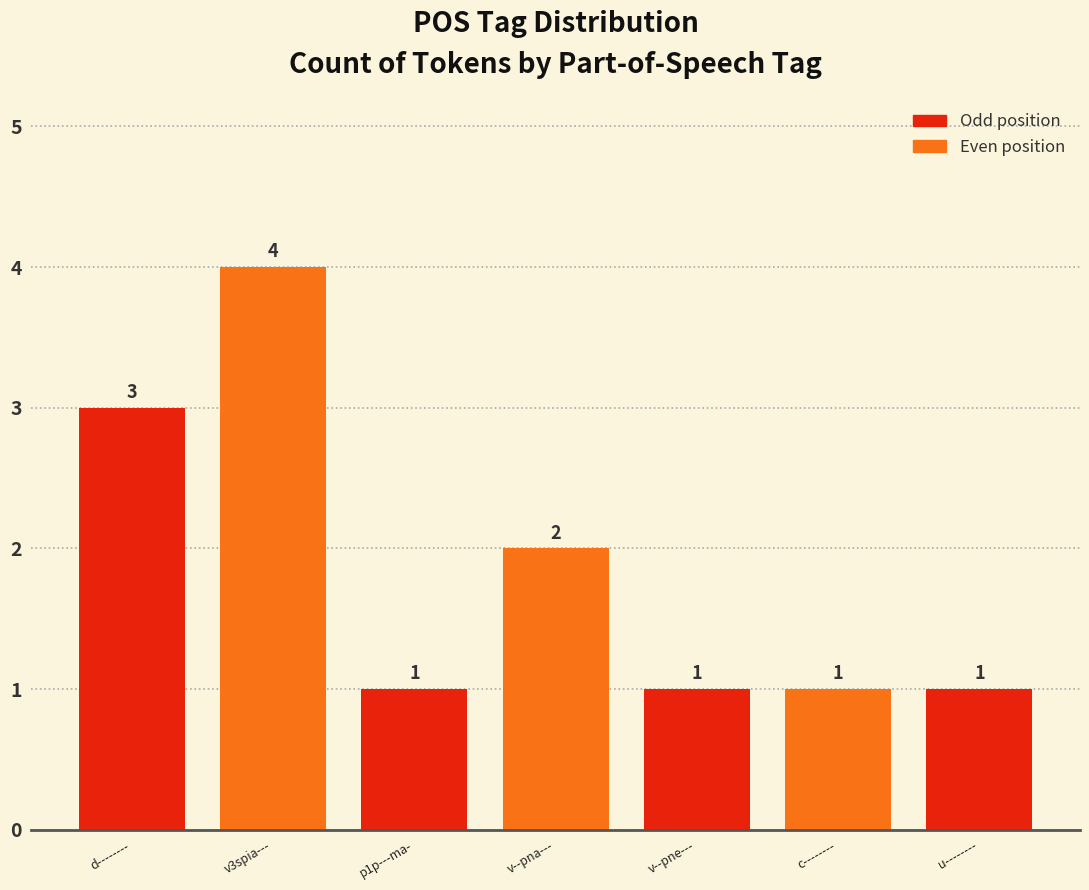

What is the sum of all values?

13